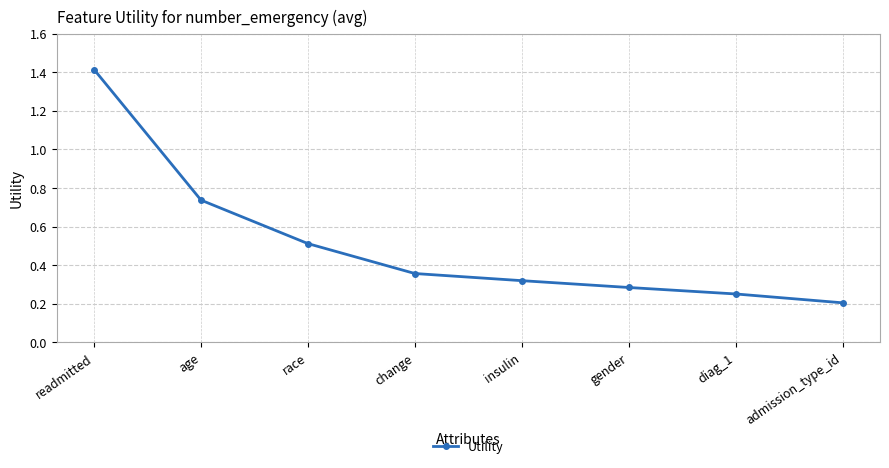

The value at gender is 0.3. True or false?

True